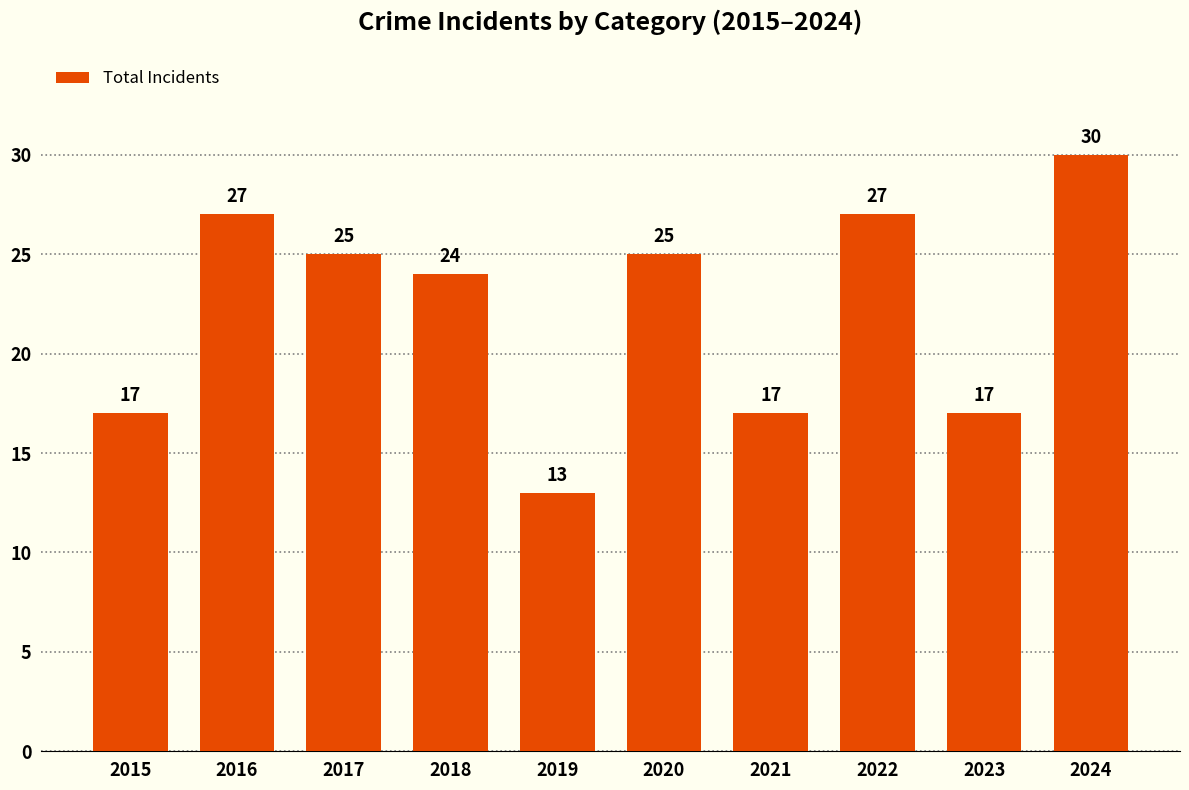

What is the difference between the values at 2022 and 2015?

10